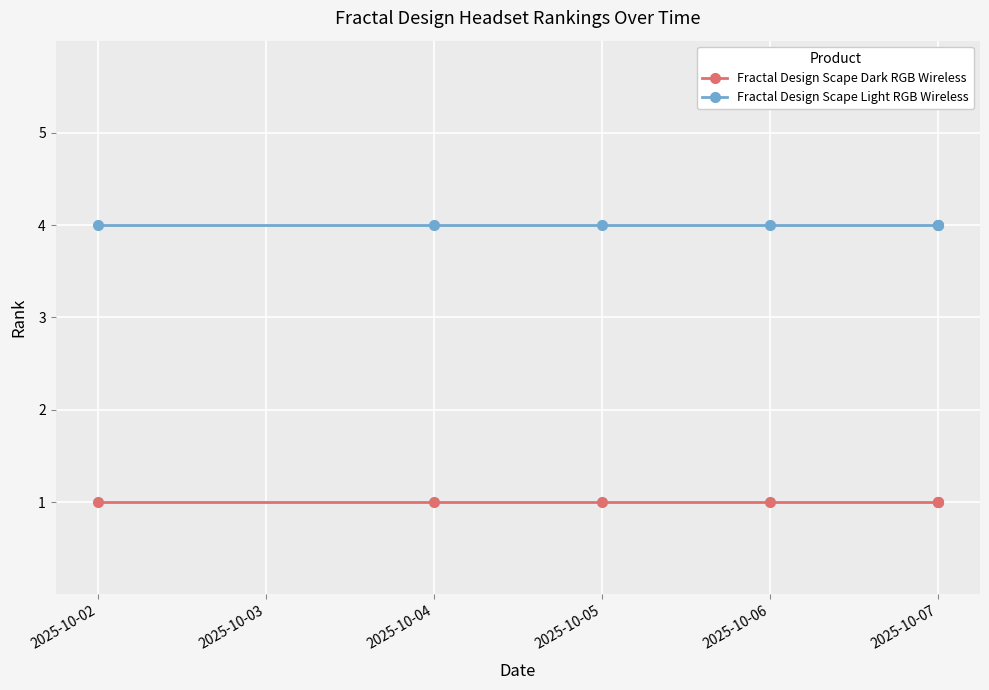

How many distinct data groups are displayed?

2